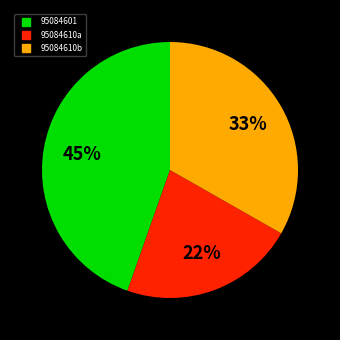

Count the number of slices in the pie.

3